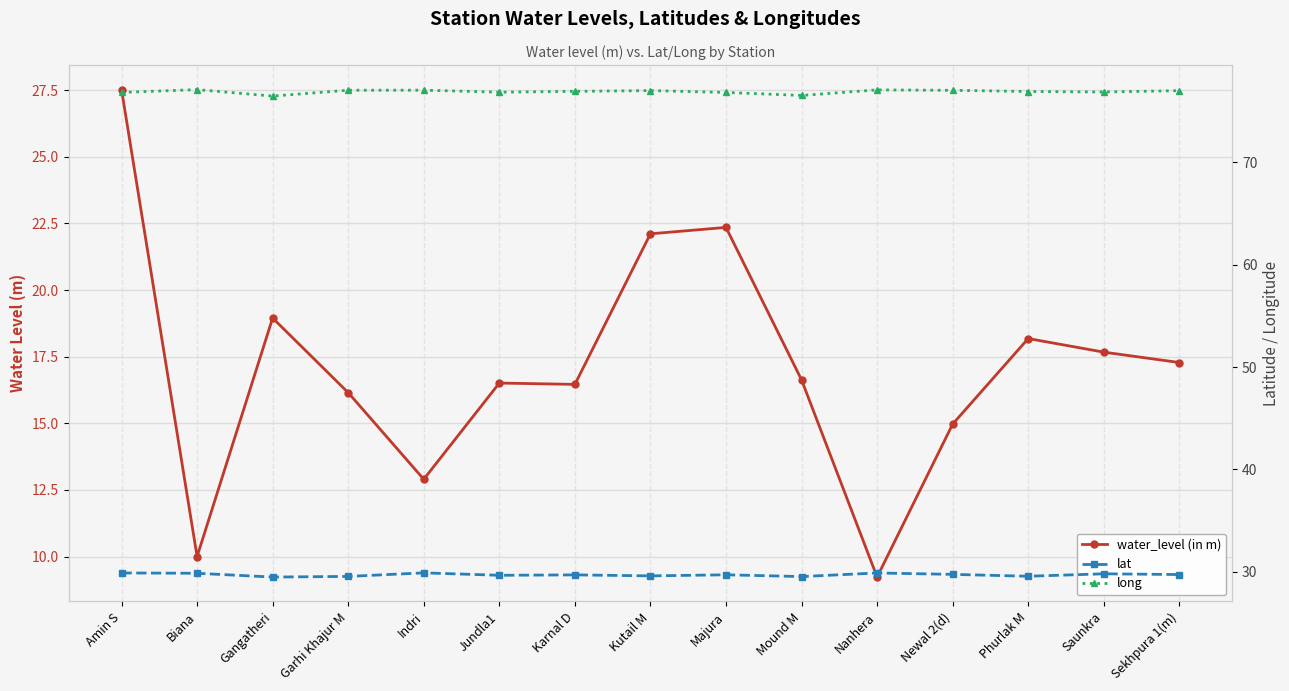

At which label is lat closest to 29?

Gangatheri